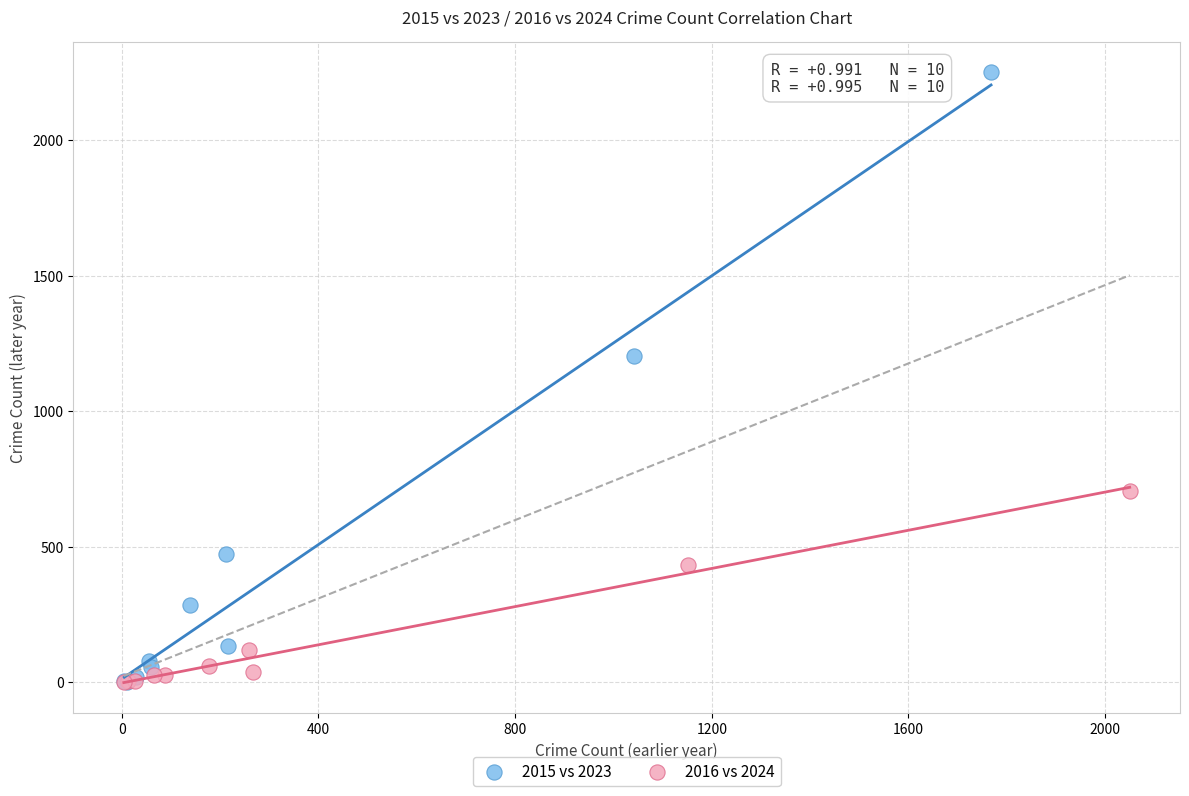

Which series has the widest spread of Y values?

2015 vs 2023